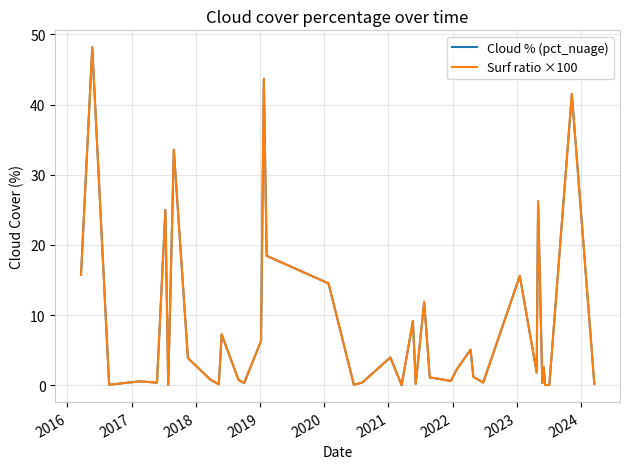

What is the maximum value for Cloud % (pct_nuage)?

48.2